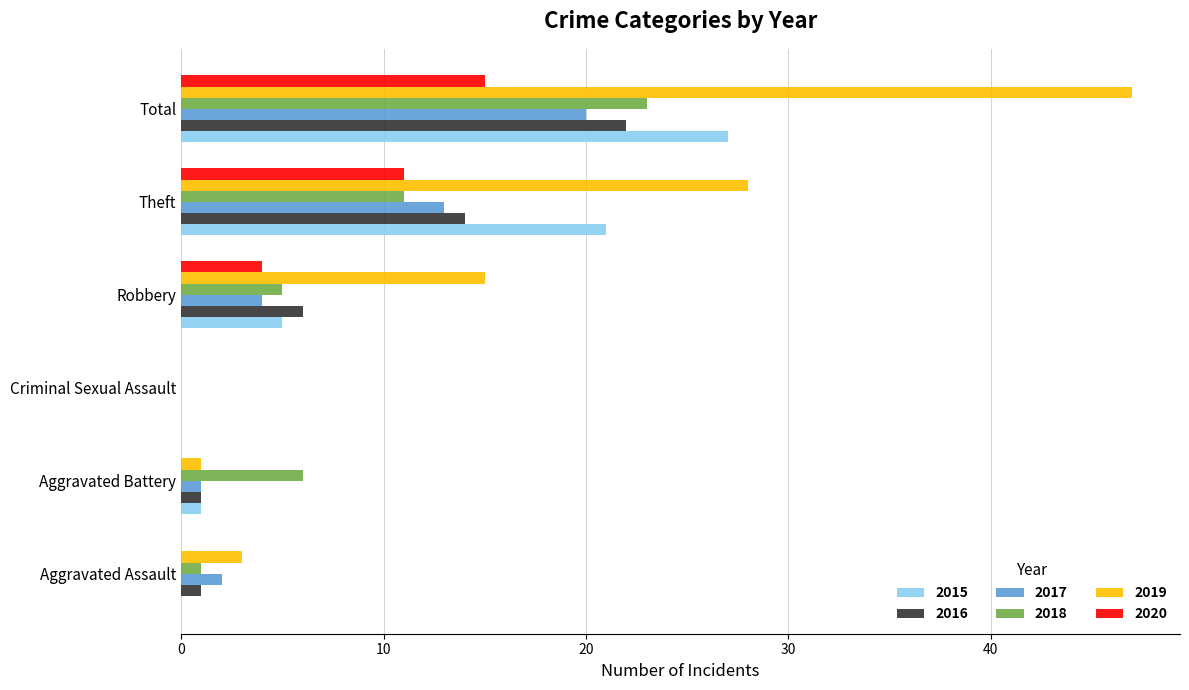

What is the average value of the 2020 series?

5